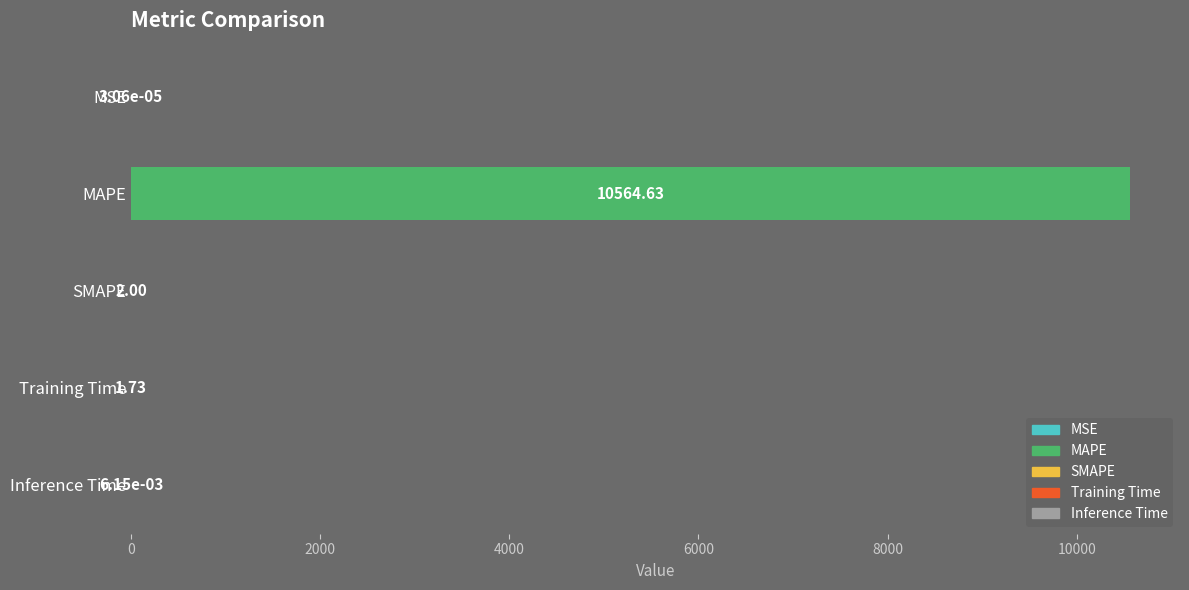

Where is the data nearest to the value 5282?

SMAPE